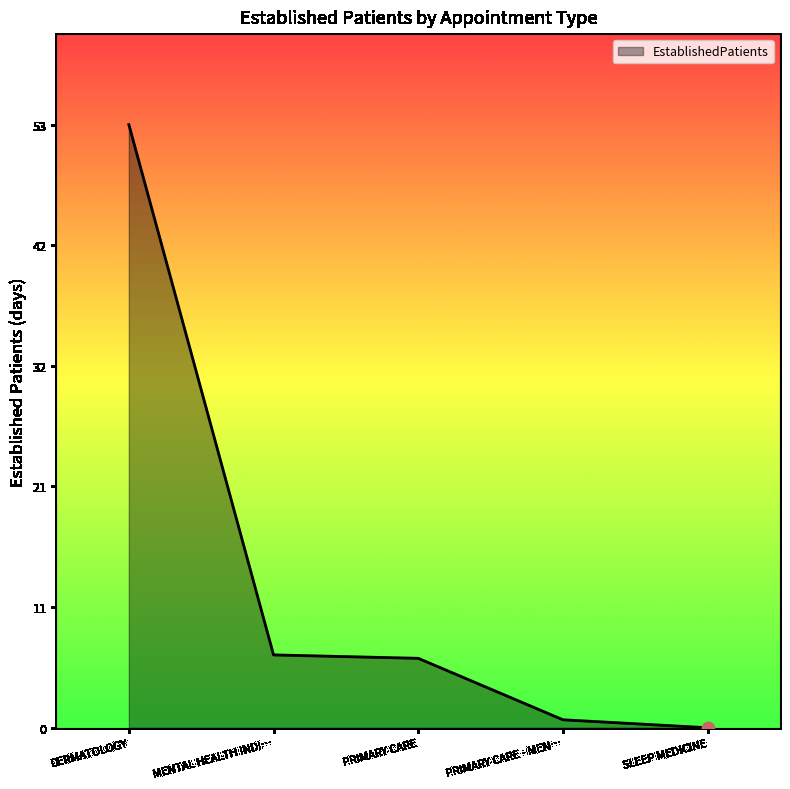

Between DERMATOLOGY and PRIMARY CARE, which is larger?

DERMATOLOGY